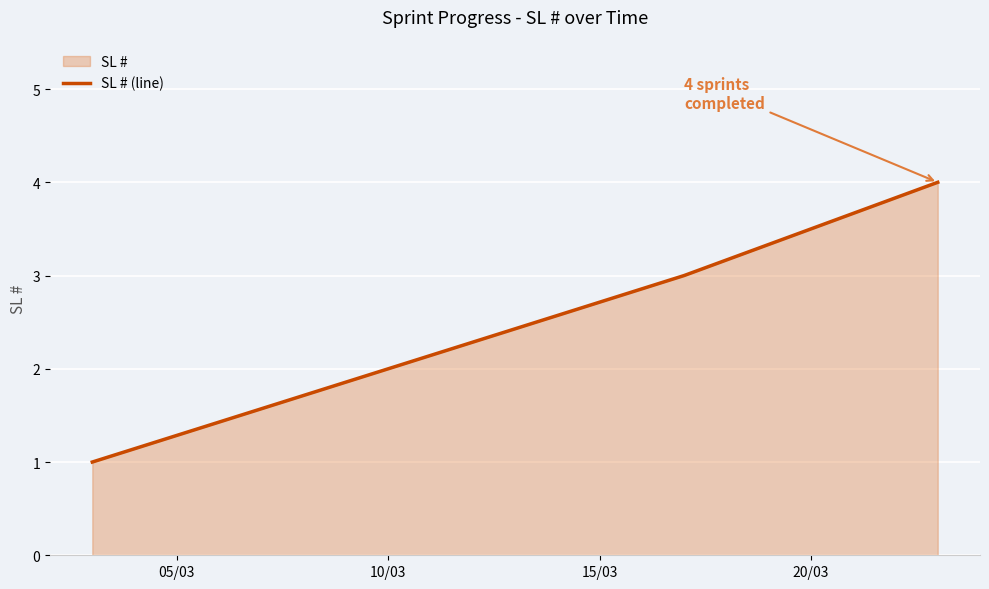

What is the greatest value displayed?

4